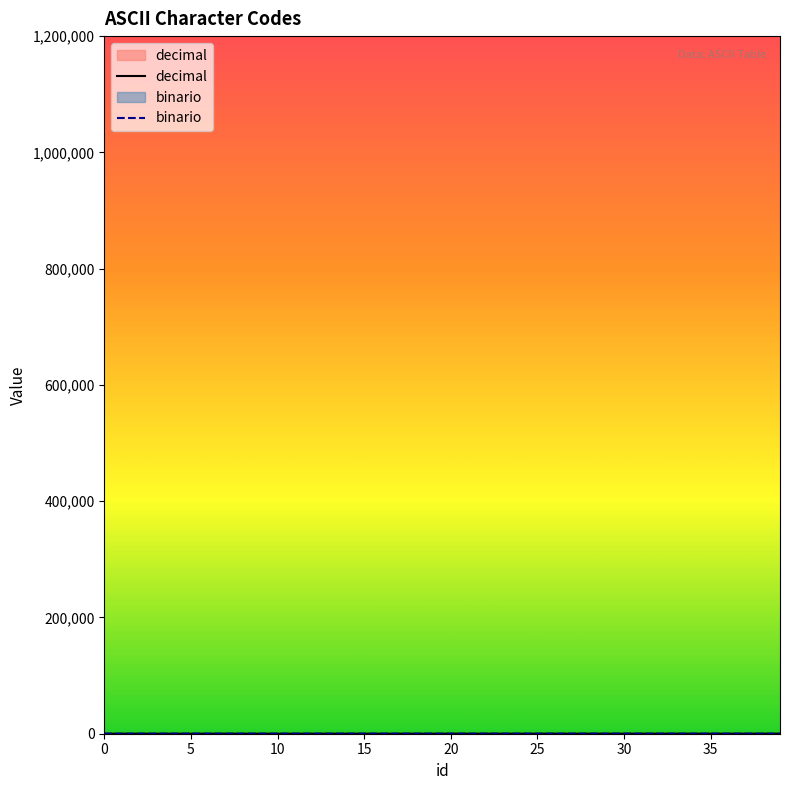

True or false: decimal has more than 1 points higher than both neighbors.

False